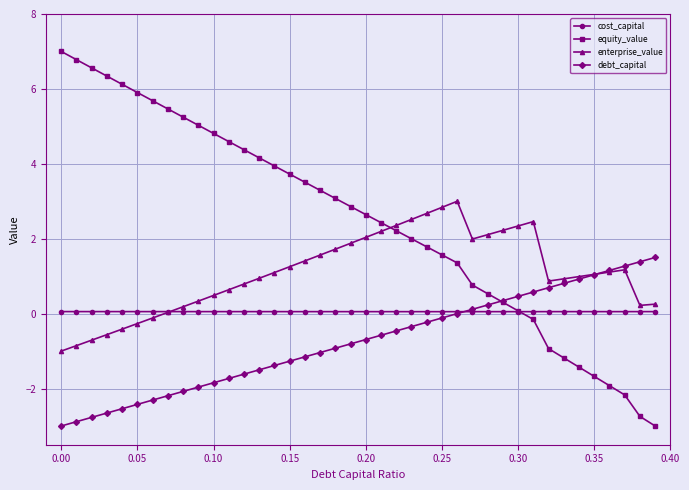

What are all the series names shown in the legend?

cost_capital, equity_value, enterprise_value, debt_capital